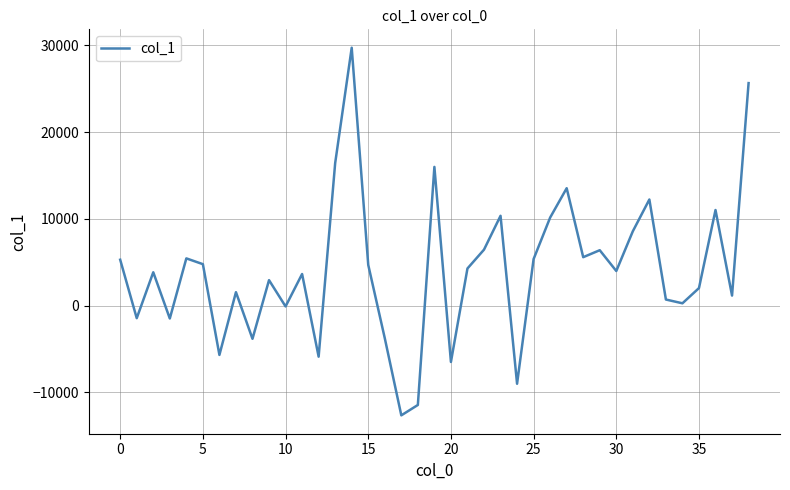

What is the greatest value displayed?

29732.0